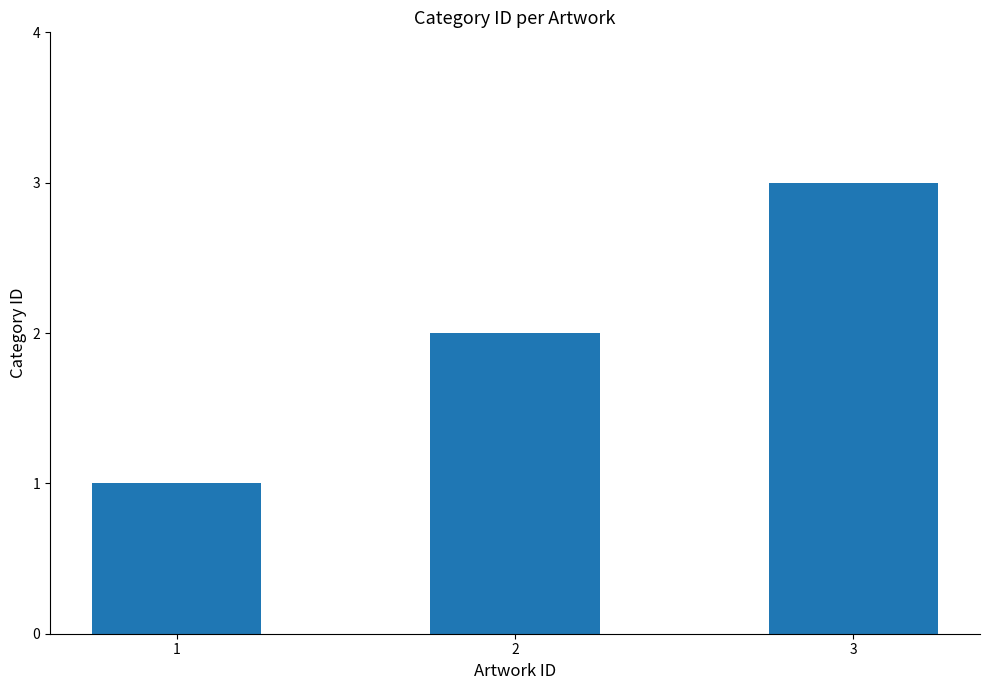

Approximately how many times larger is the value at 2 compared to 1?

2.0